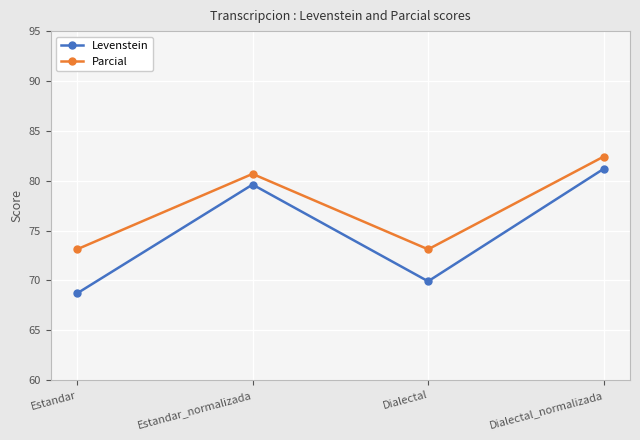

Is this an area chart (filled region under the line)?

No